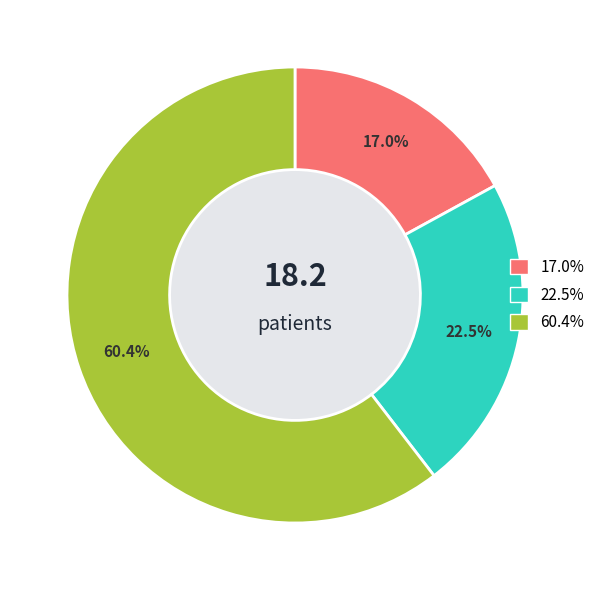

To the nearest percent, what is the average slice percentage?

33%